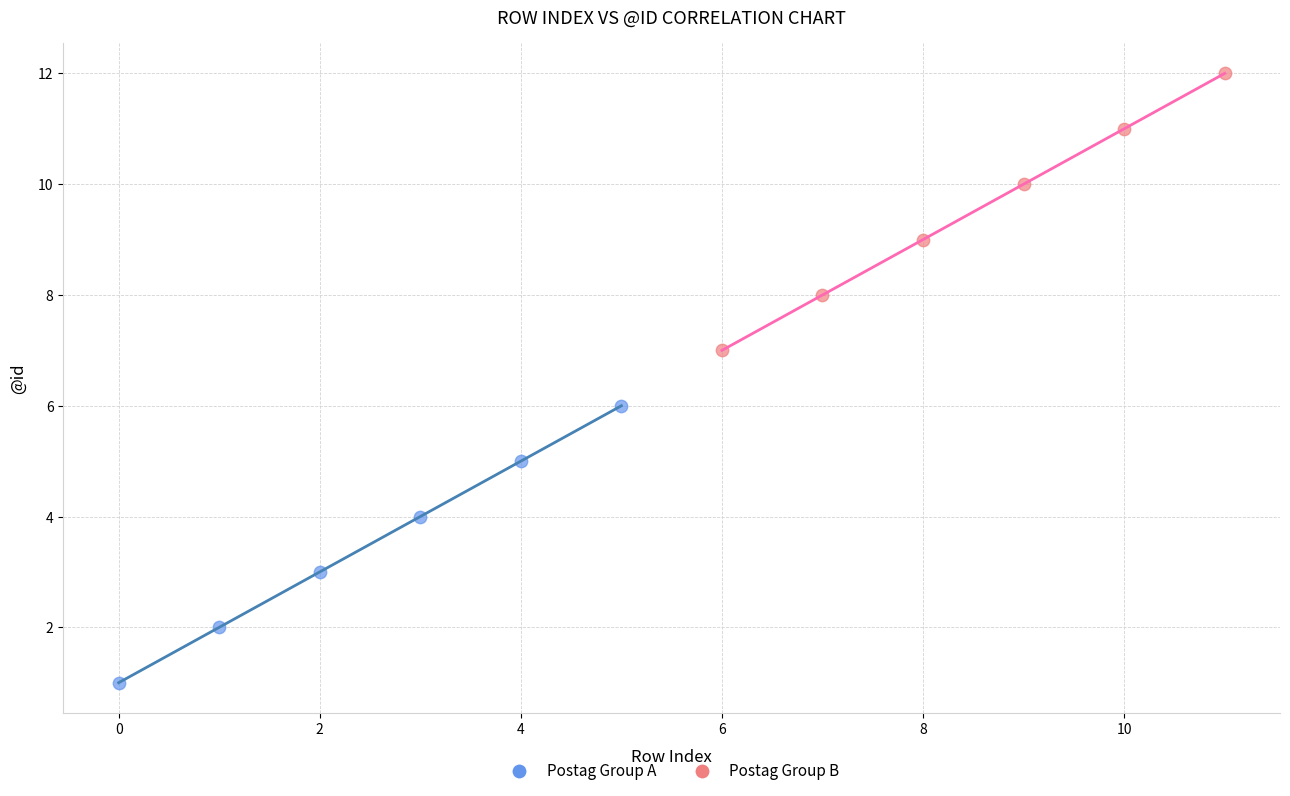

Which series reaches the minimum Y coordinate?

Postag Group A